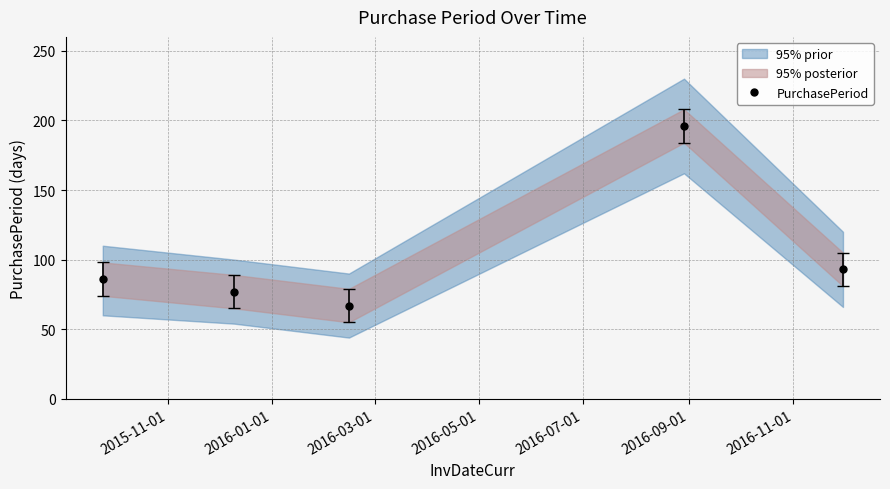

What is the minimum value for PurchasePeriod?

67